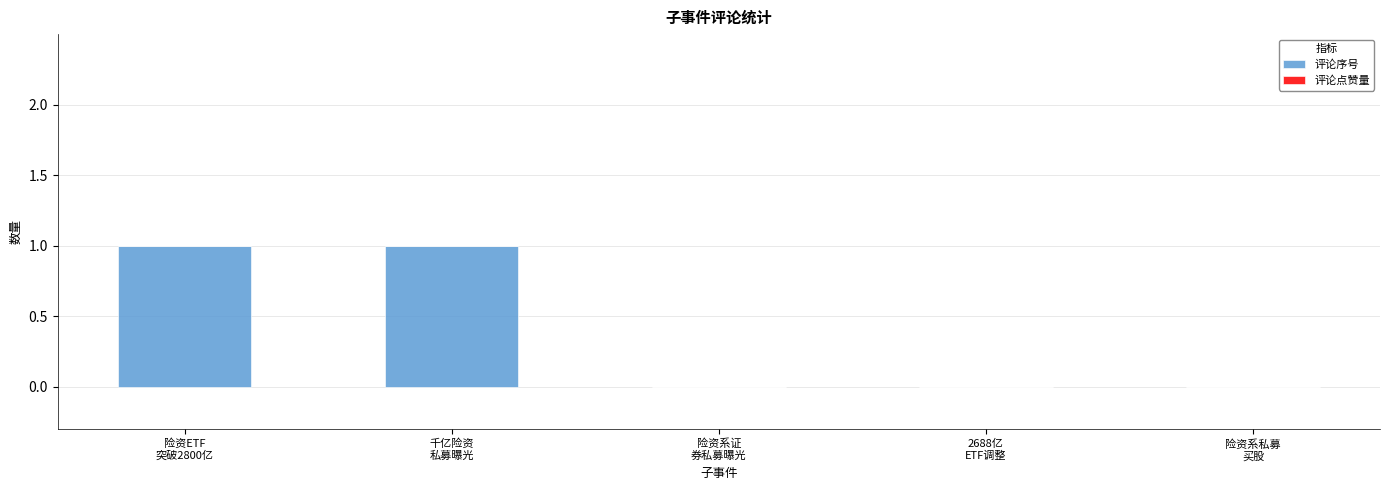

Are the bars grouped side by side (vs. stacked)?

No